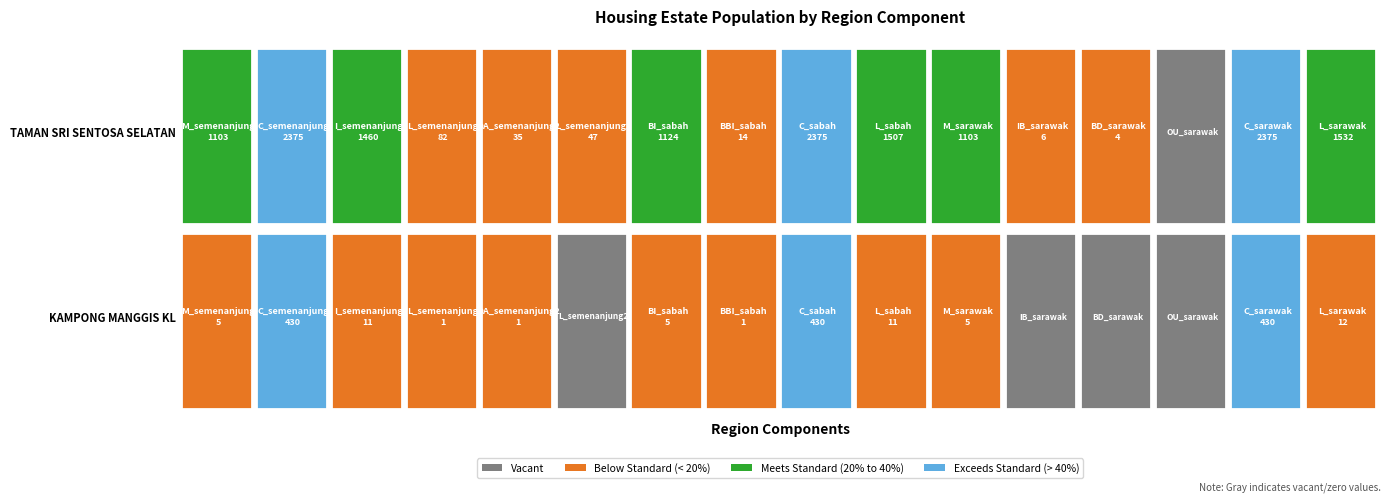

At which category is the sum across all series the highest?

1